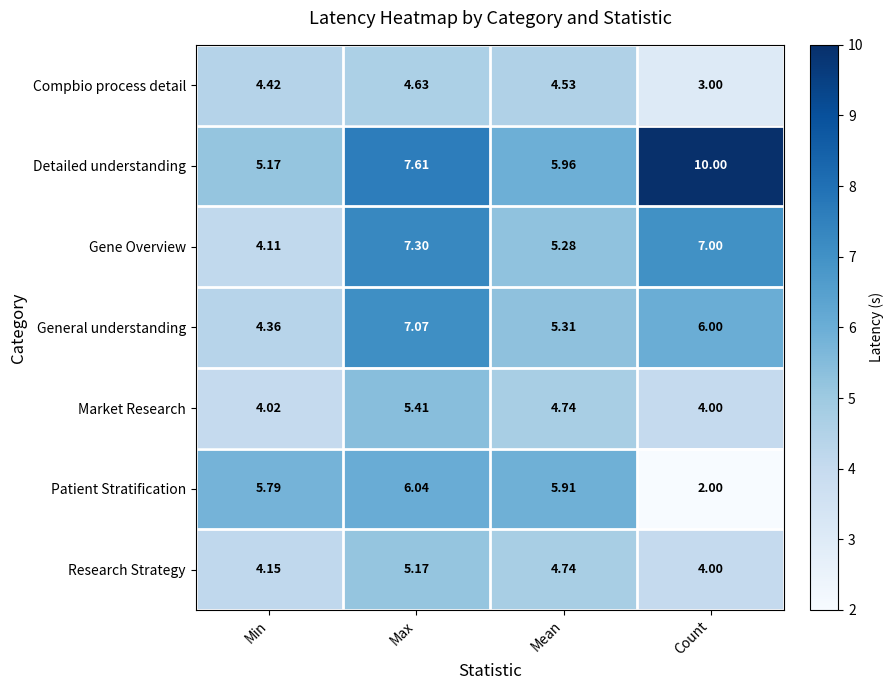

What is the total value across all series at Min?

32.0